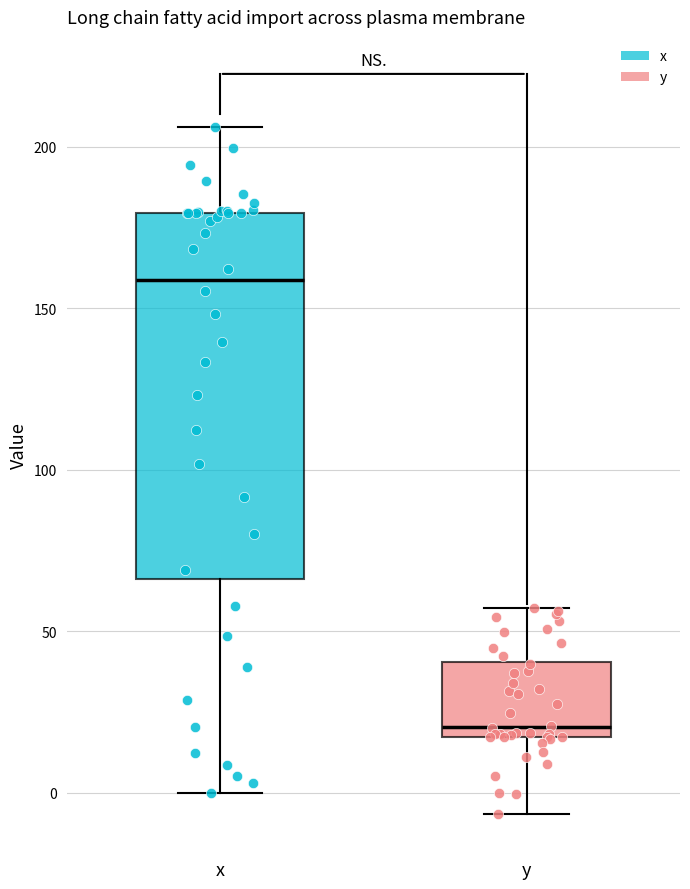

Where does the lower whisker of the box for y end on the y-axis? The values are not printed on the chart, so give them approximately, as read against the axis.

-5